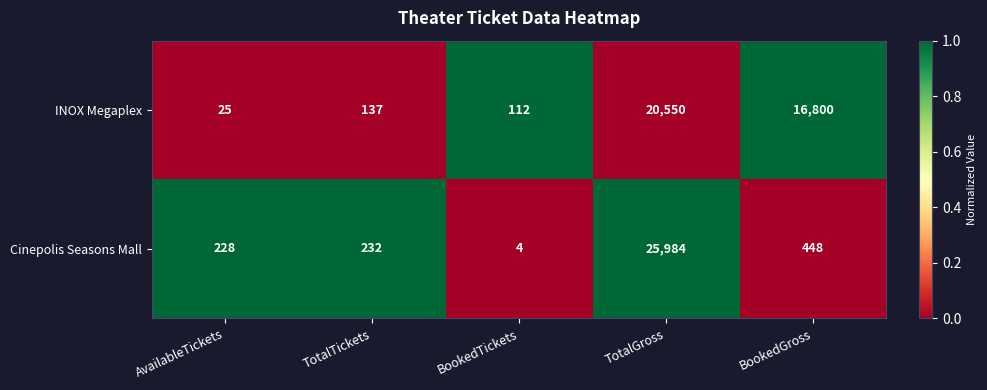

Rank the series at TotalTickets from highest to lowest value.

Cinepolis Seasons Mall, INOX Megaplex